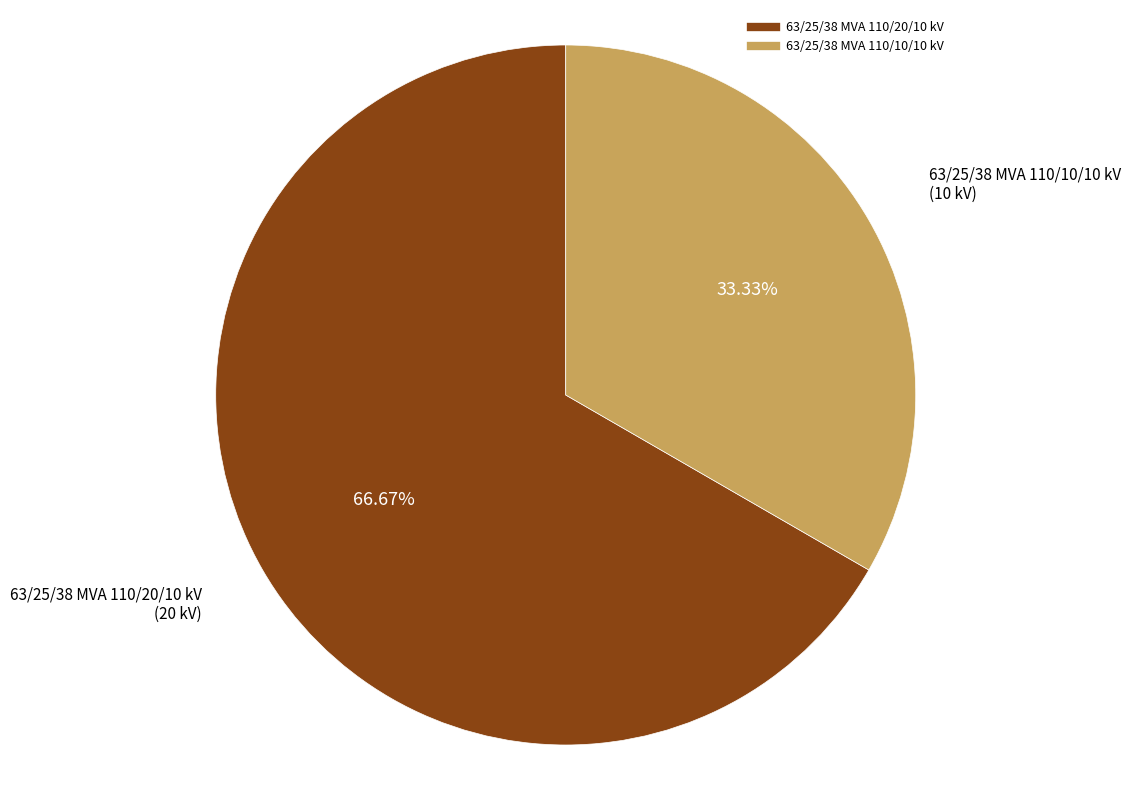

What portion of the pie excludes 63/25/38 MVA 110/20/10 kV?

33.3%